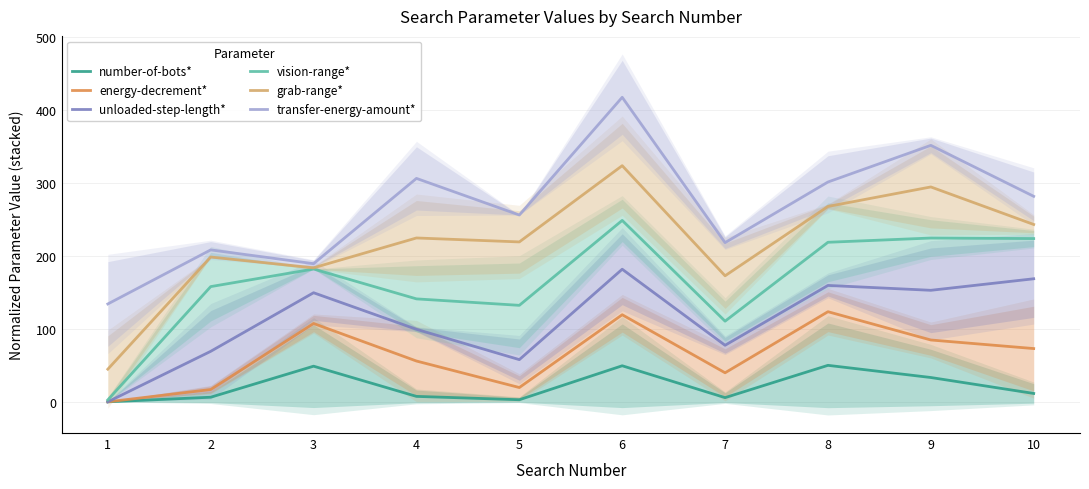

At which category does the chart reach its minimum across all series?

1